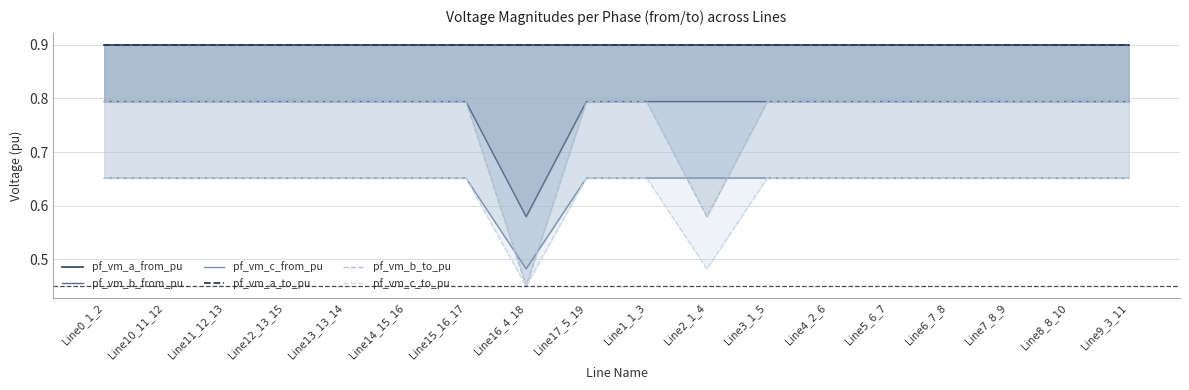

What is the difference between the pf_vm_c_from_pu values at Line1_1_3 and Line16_4_18?

0.2